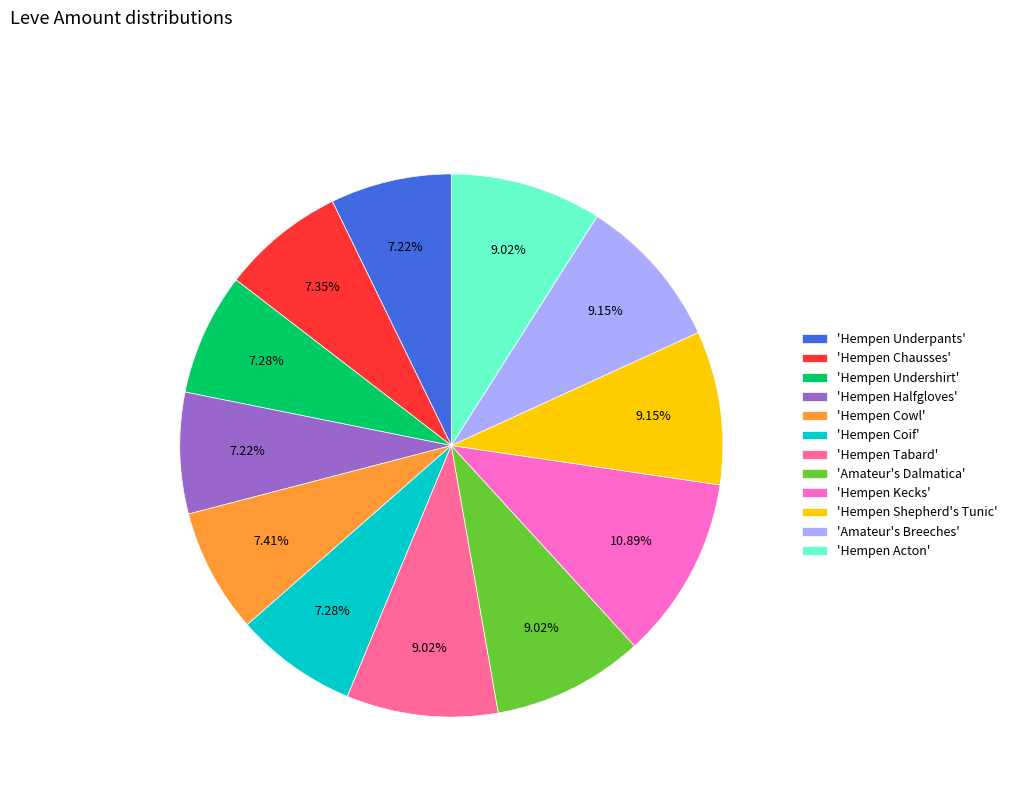

What is the ratio of the value at 'Amateur's Breeches' to the value at 'Hempen Kecks'?

0.8